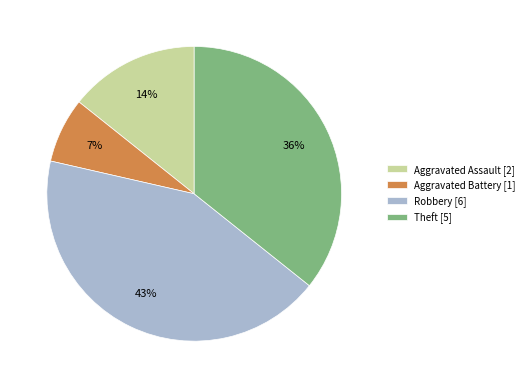

Does any single category account for the majority?

No